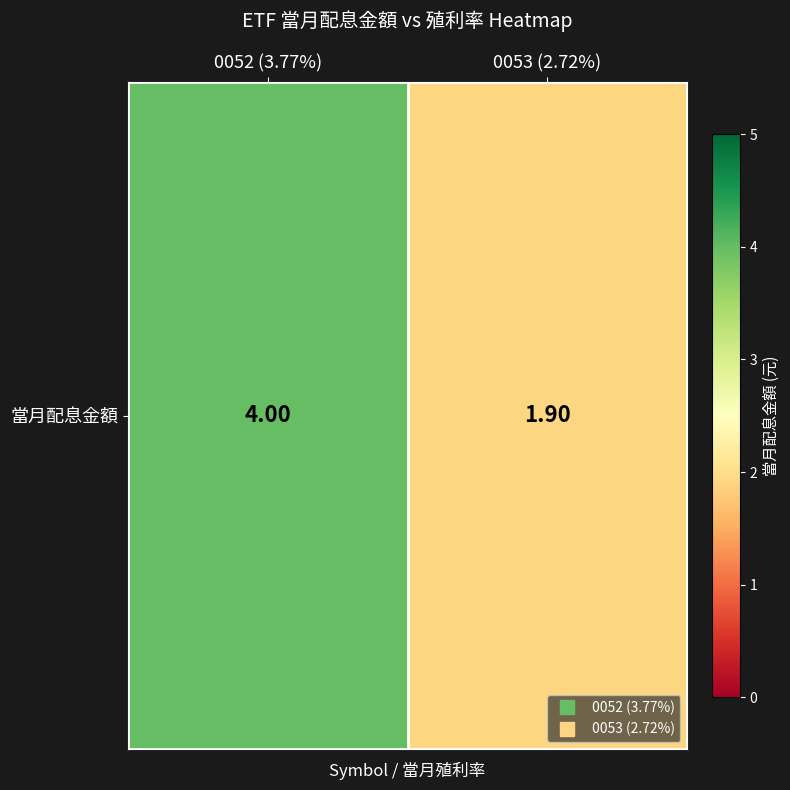

At which category does the chart reach its peak across all series?

0052 (3.77%)